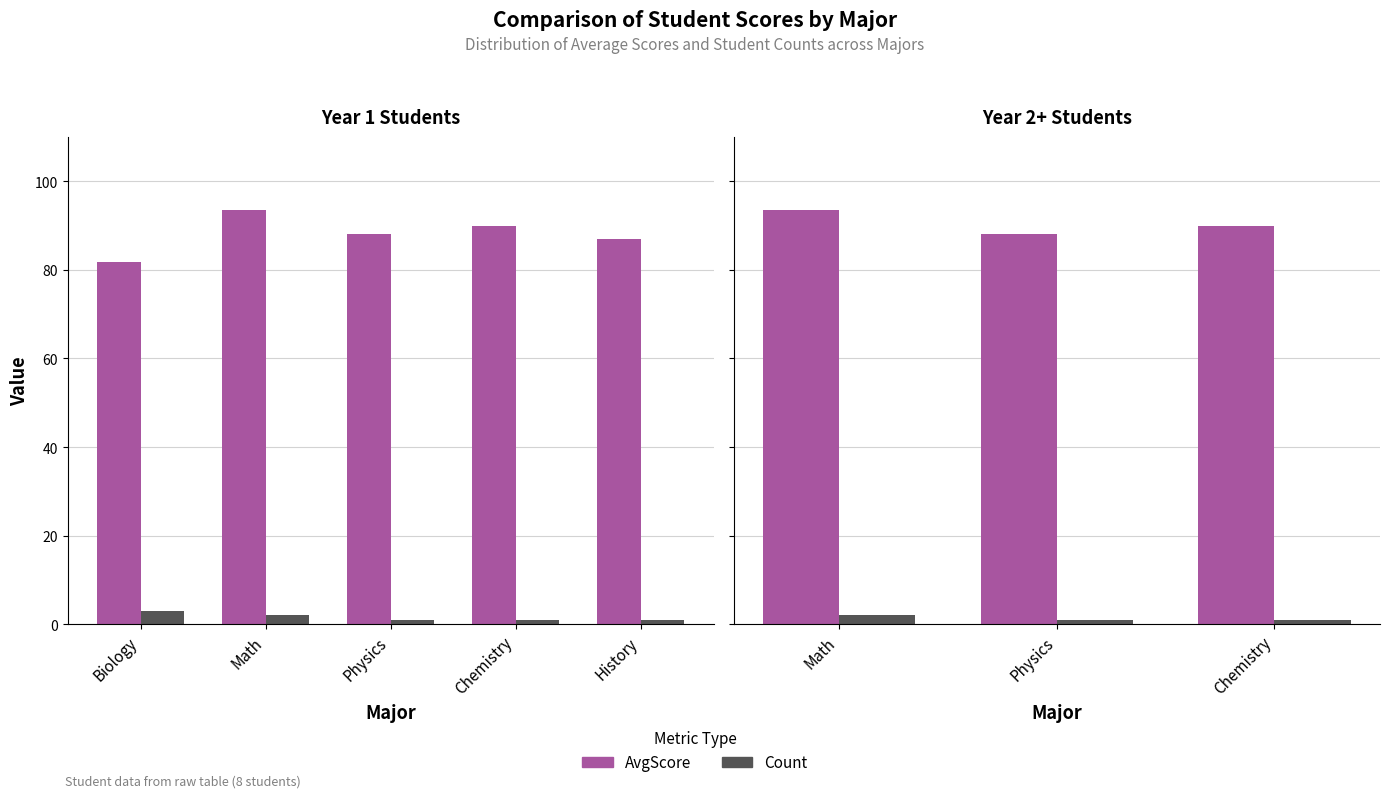

Is the value of Count at Physics greater than the value of AvgScore at Math?

No